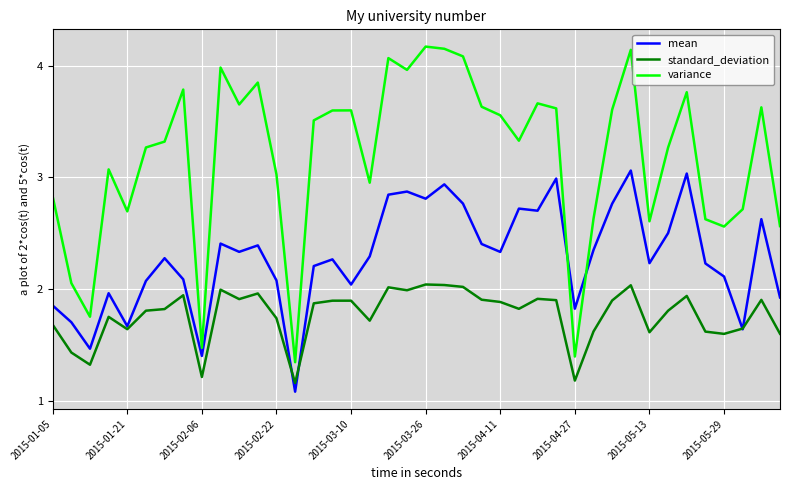

Which series has the largest range (max minus min)?

variance